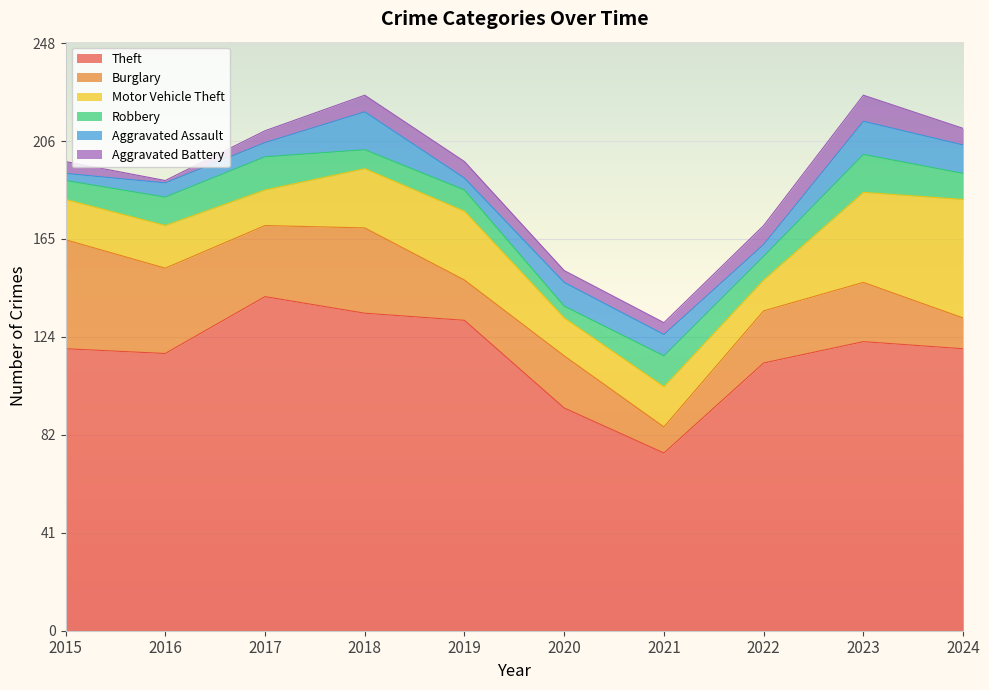

True or false: Motor Vehicle Theft and Aggravated Battery cross at least once.

False